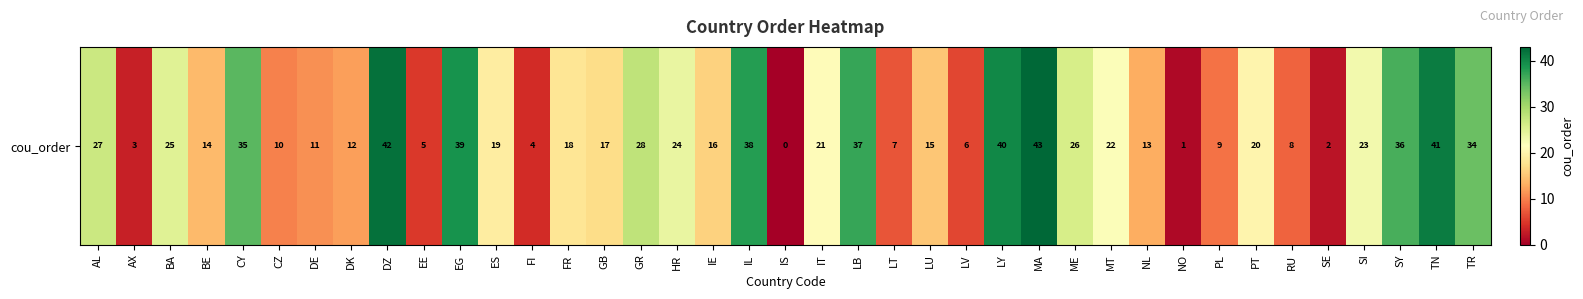

What is the greatest value displayed?

43